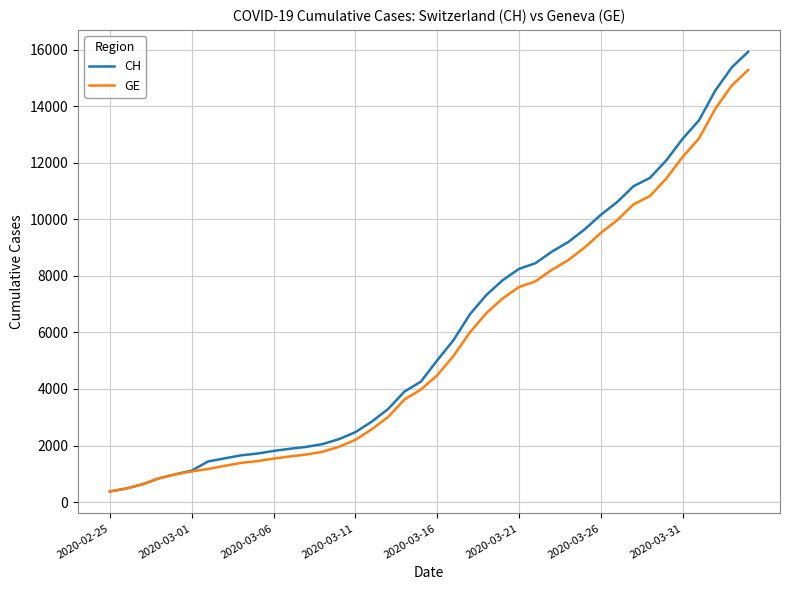

Rank the series by their average value, from highest to lowest.

CH, GE